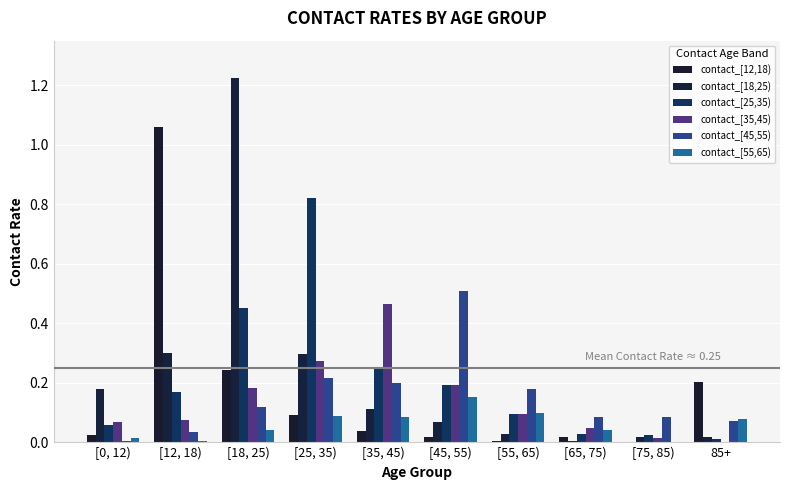

What position from the left is [35, 45)?

5